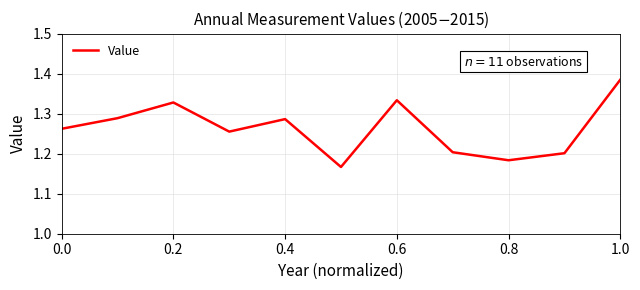

Approximately how many times larger is the value at 0.2 compared to 1.0?

1.0